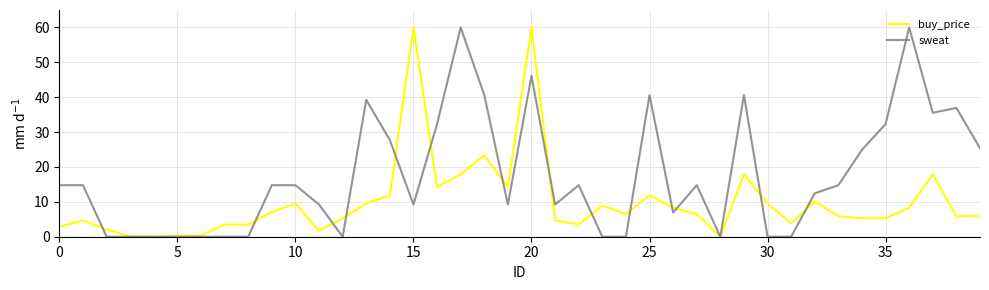

True or false: sweat has more than 2 points higher than both neighbors.

True